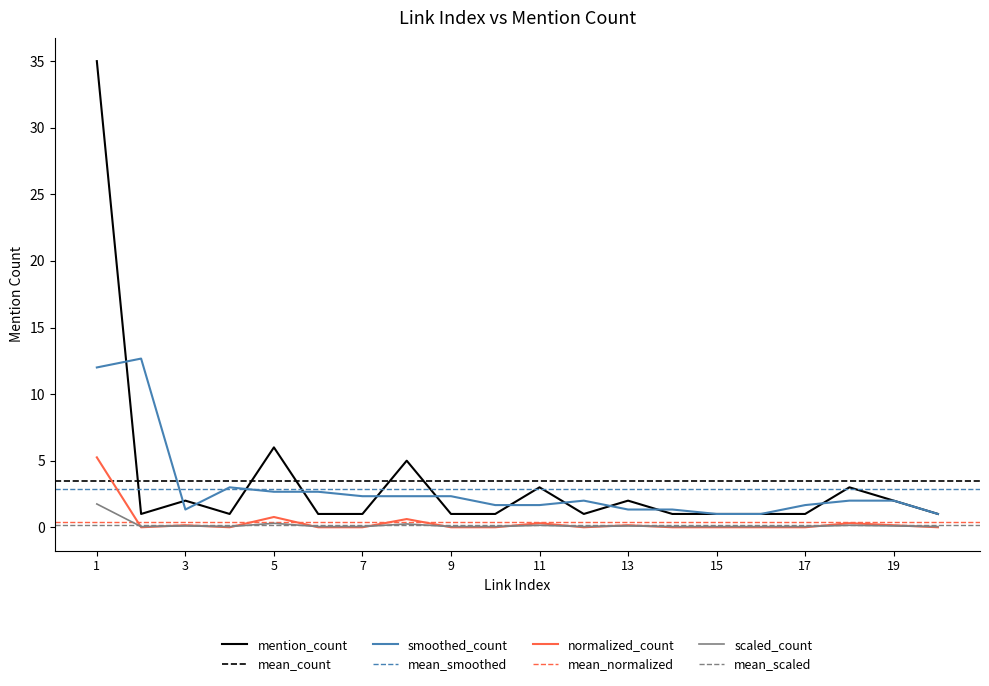

List the labels in order of value, largest first.

1, 5, 8, 11, 18, 3, 13, 19, 2, 4, 6, 7, 9, 10, 12, 14, 15, 16, 17, 20